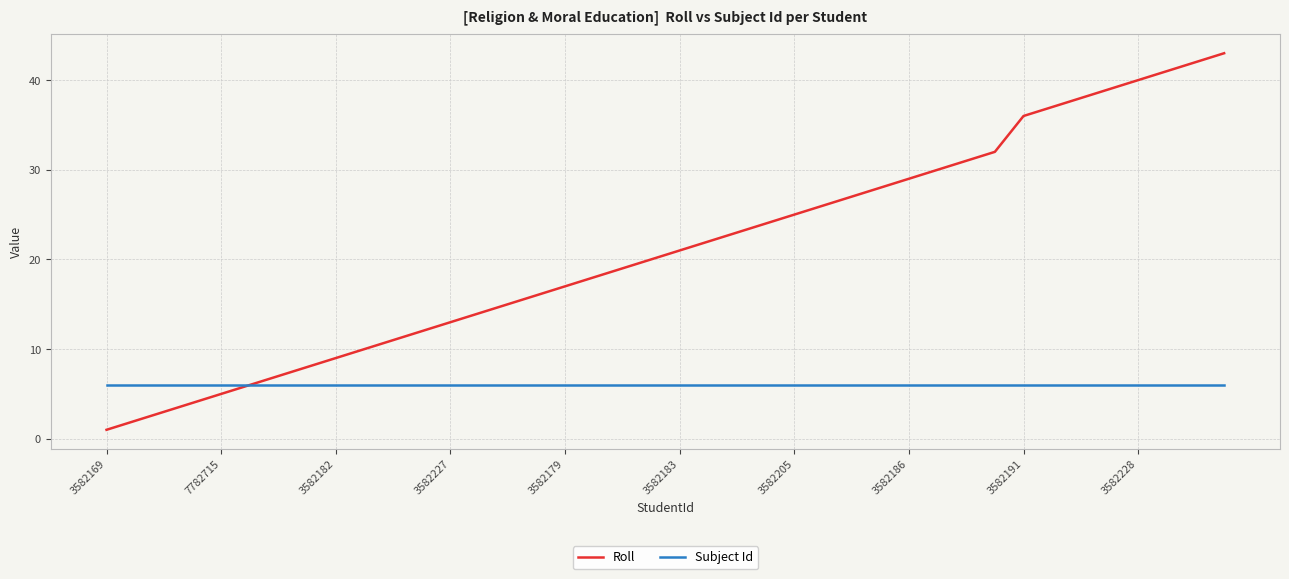

What is the lowest value of the Subject Id series?

6